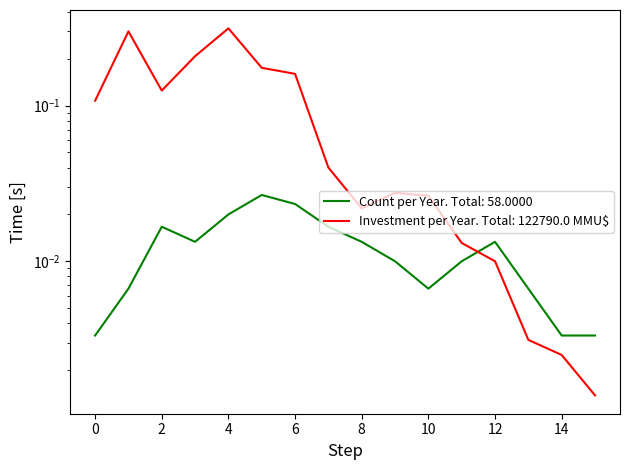

At 0, list the series in order from smallest to largest.

Count per Year, Investment per Year (MMU$)